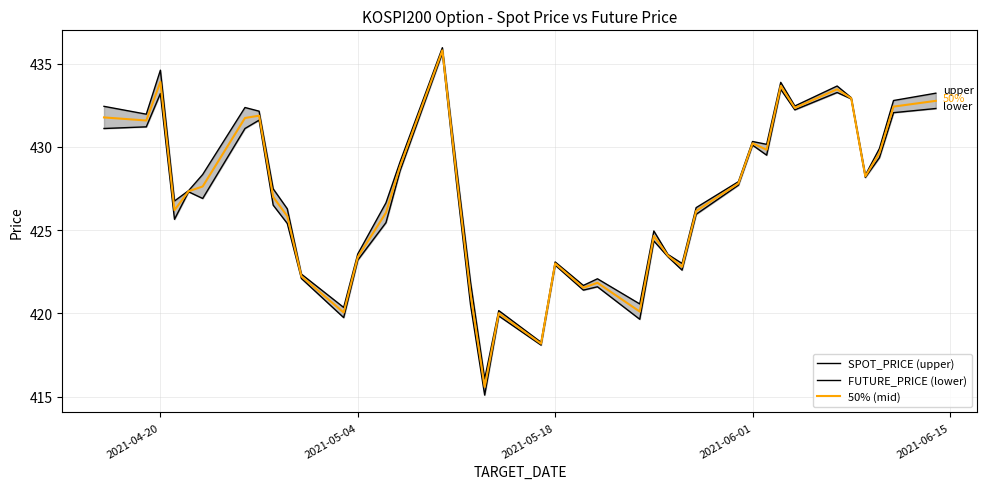

At how many categories does at least one series exceed 432?

11